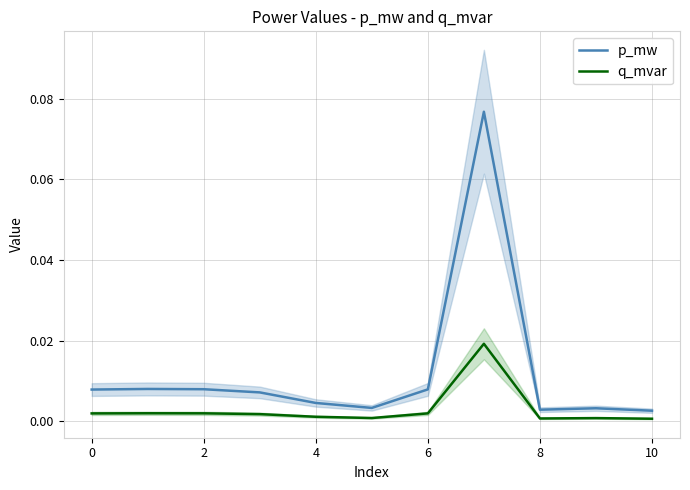

What is the maximum value for p_mw?

0.1